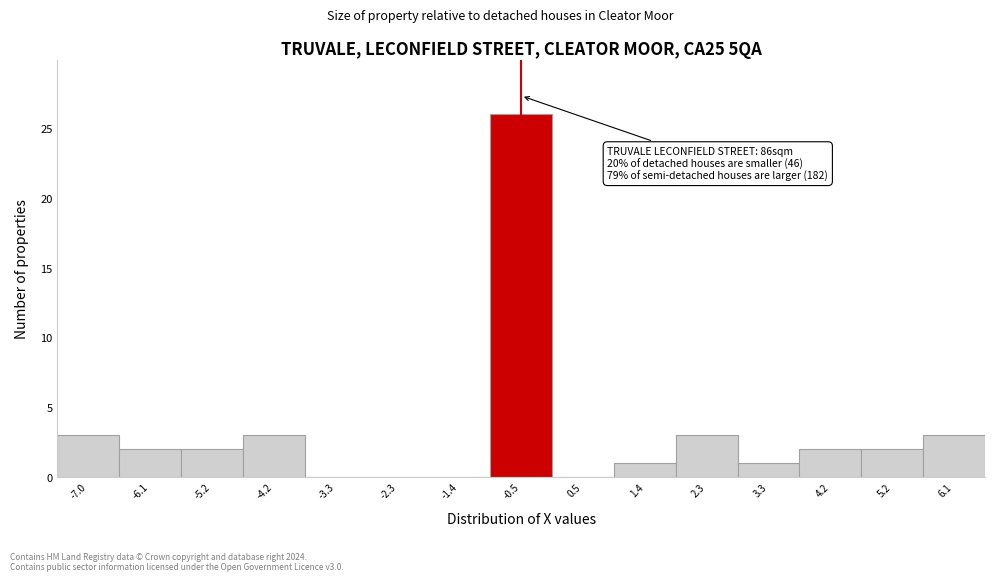

Reading left to right, extract all data points from this chart.

-7.0=3	-6.1=2	-5.2=2	-4.2=3	-3.3=0	-2.3=0	-1.4=0	-0.5=26	0.5=0	1.4=1	2.3=3	3.3=1	4.2=2	5.2=2	6.1=3